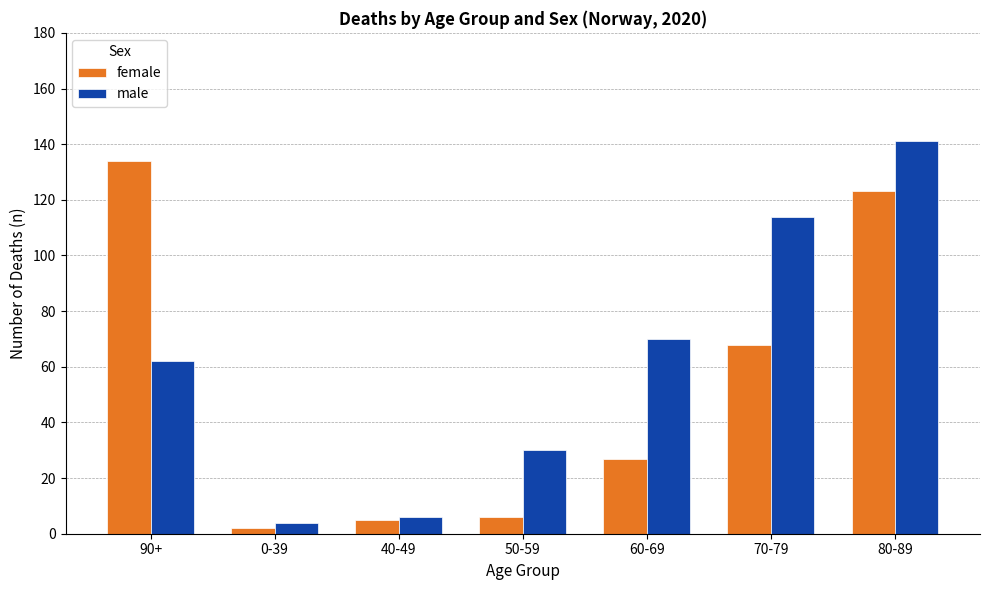

List the series in order of their peak value, highest first.

male, female